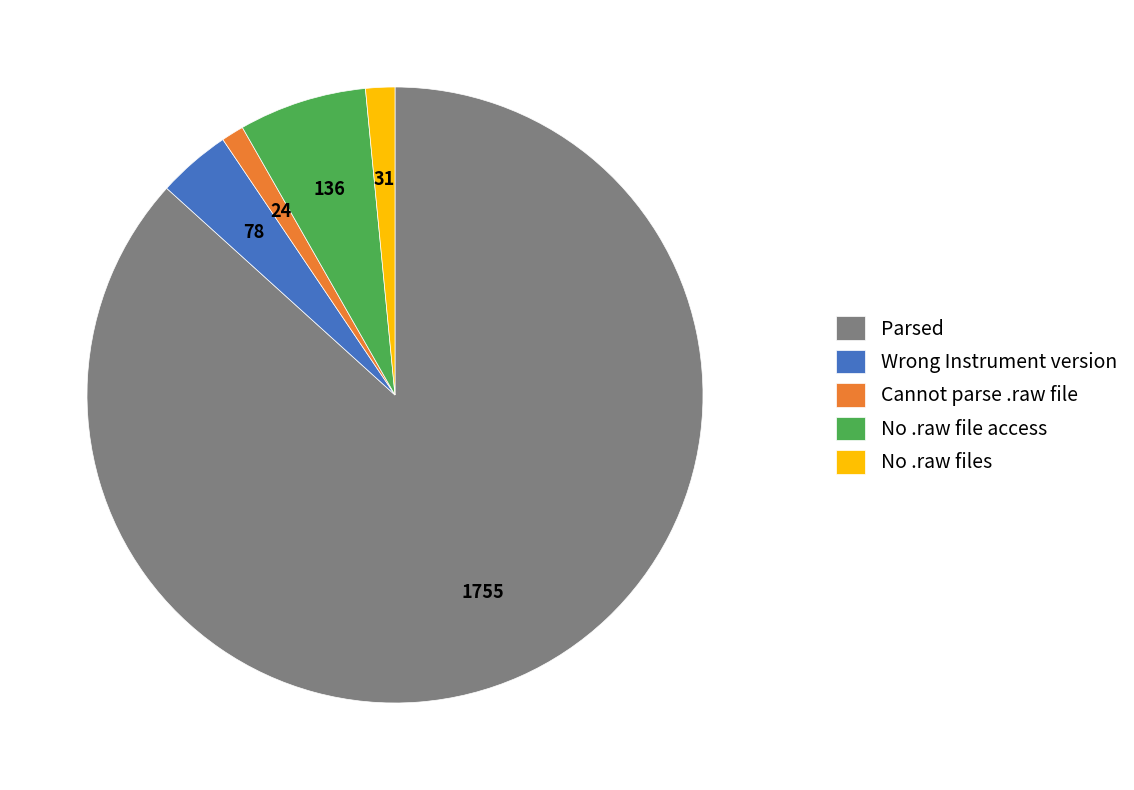

Count the number of slices in the pie.

5